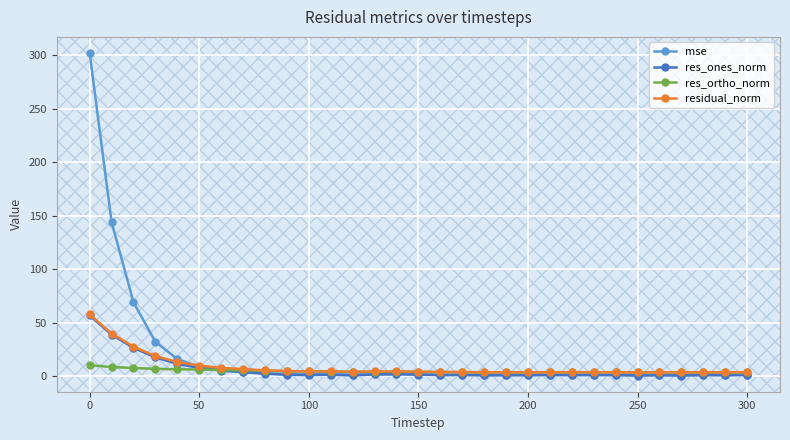

Which series has the largest range (max minus min)?

mse